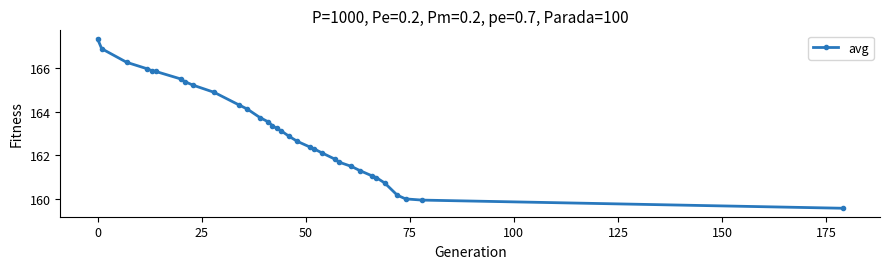

What is the minimum value shown in the chart?

159.6